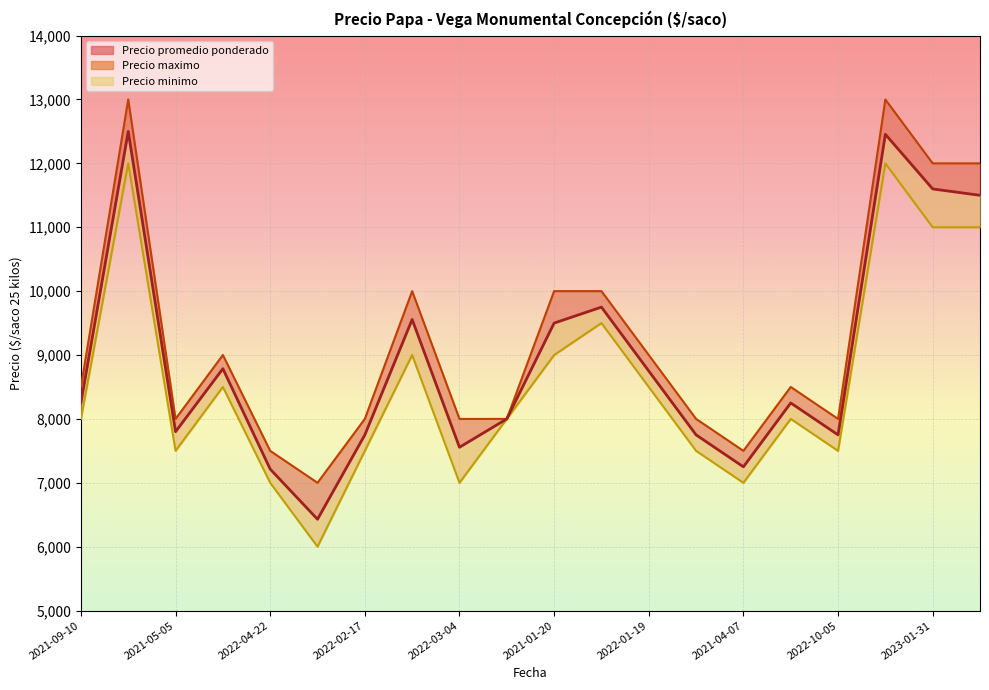

True or false: Precio promedio ponderado and Precio maximo intersect in this chart.

False